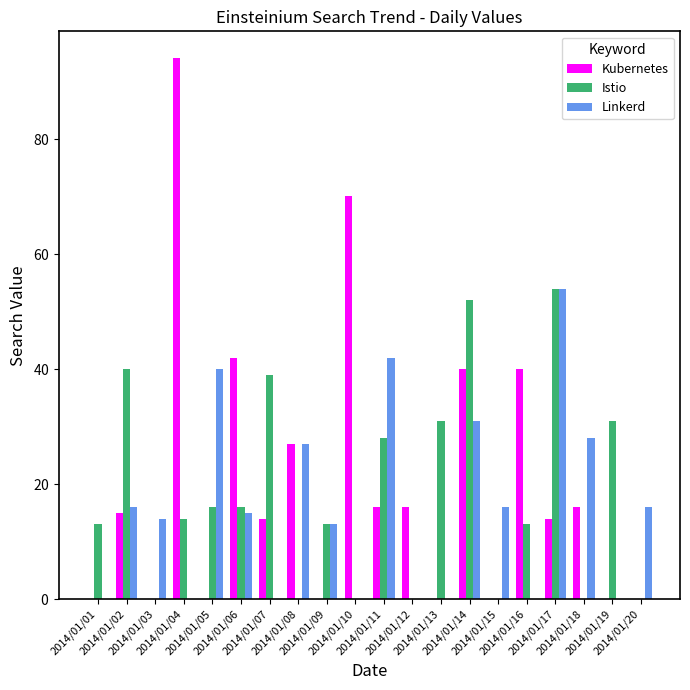

What are all the series names shown in the legend?

Kubernetes, Istio, Linkerd